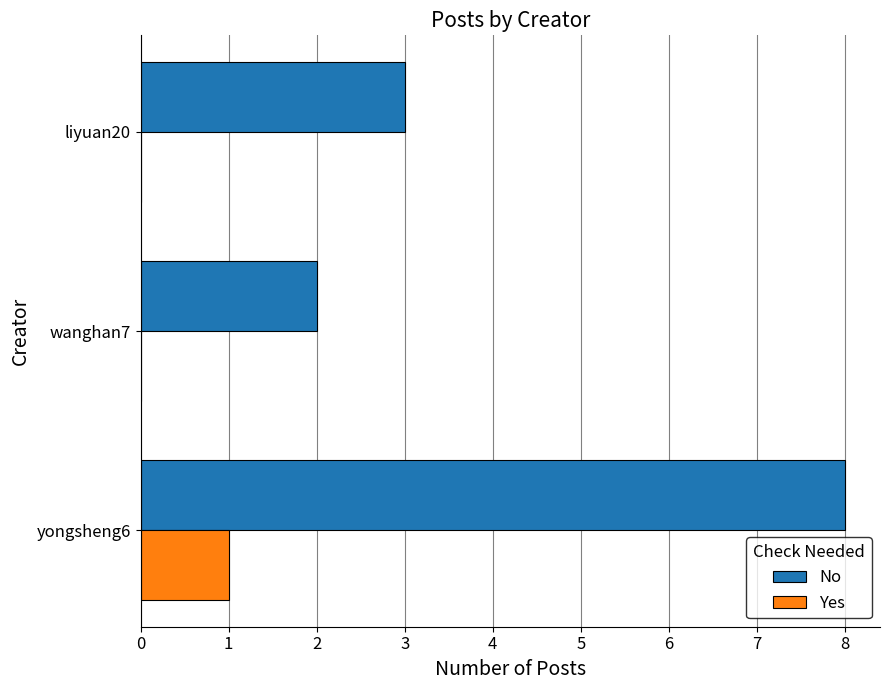

What is the sum of the No values at yongsheng6 and wanghan7?

10